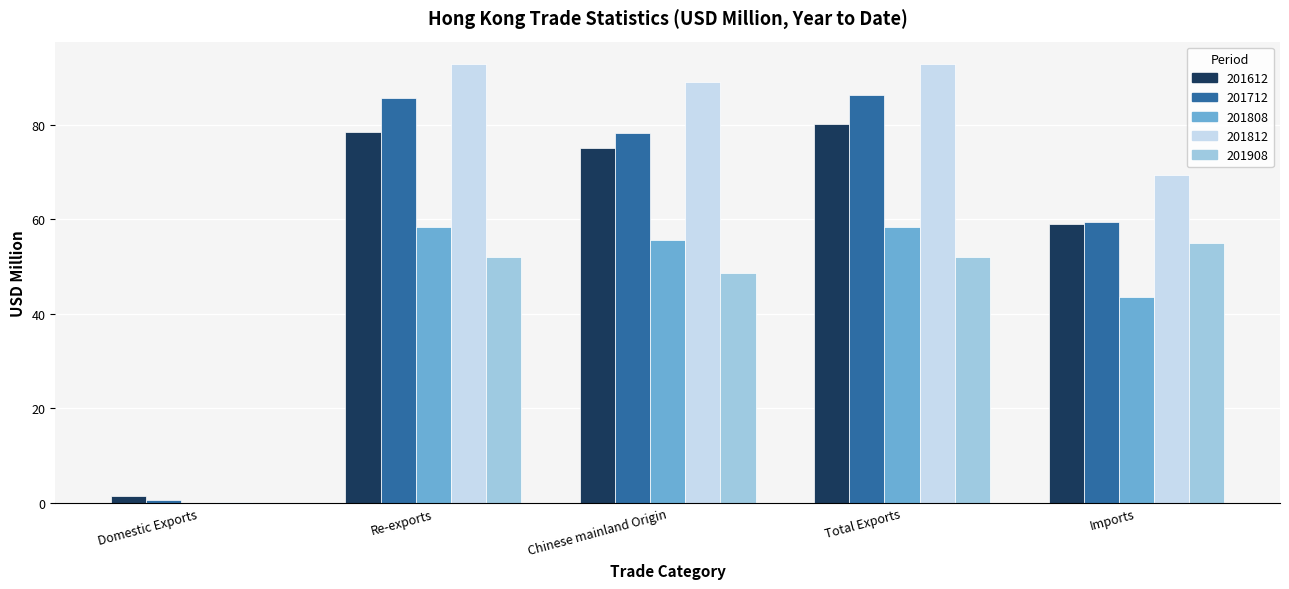

What are all the series names shown in the legend?

201612, 201712, 201808, 201812, 201908